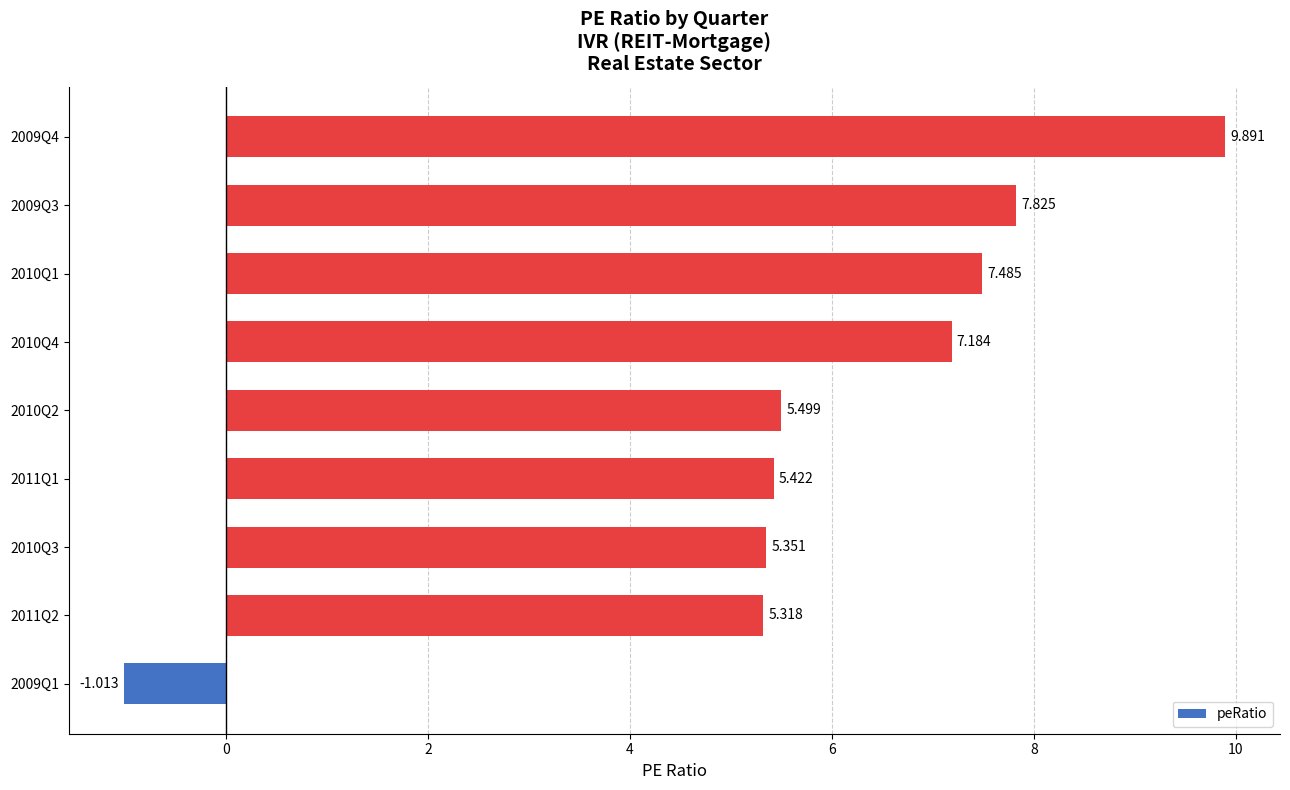

How many data points are less than 5?

1